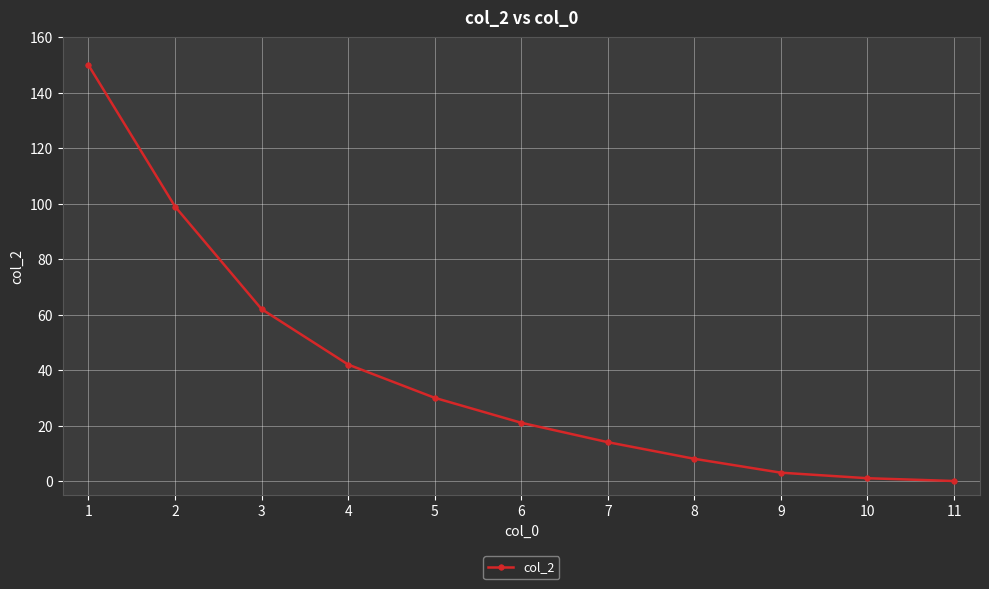

How many values are above zero?

10